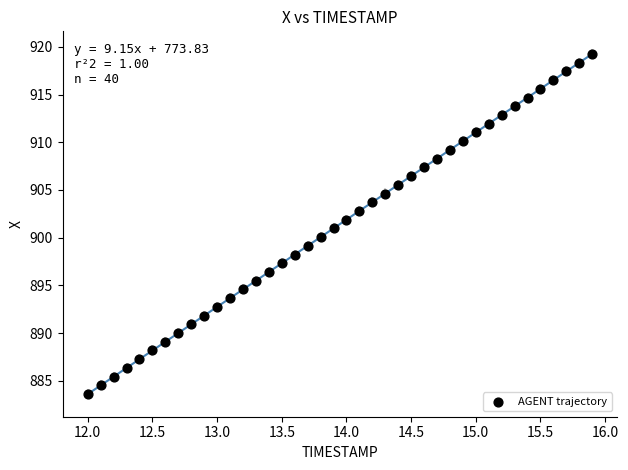

What is the range of X values (max minus min)?

3.9